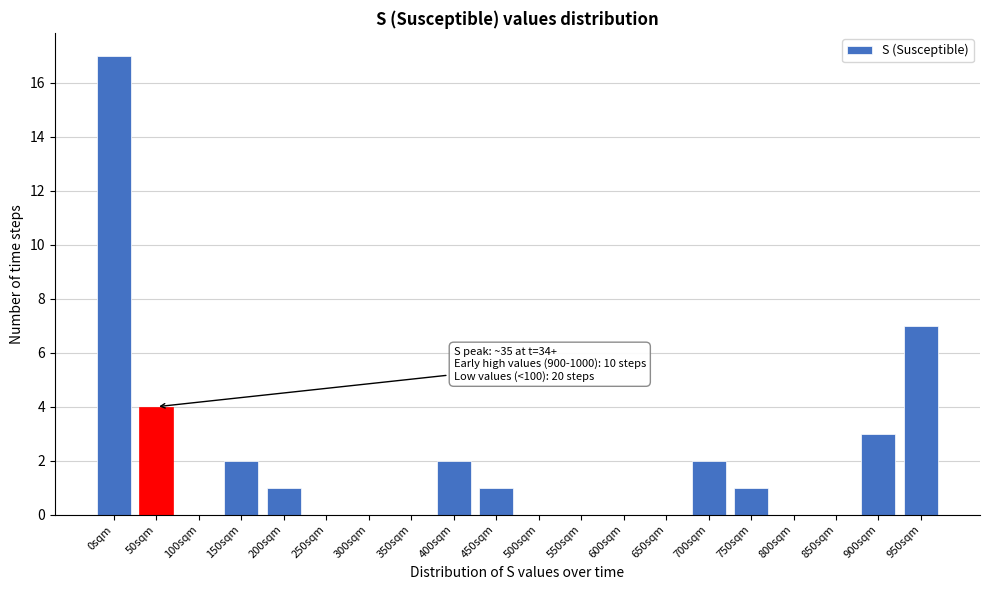

Reading left to right, transcribe all the data shown in this chart.

0sqm=17	50sqm=4	100sqm=0	150sqm=2	200sqm=1	250sqm=0	300sqm=0	350sqm=0	400sqm=2	450sqm=1	500sqm=0	550sqm=0	600sqm=0	650sqm=0	700sqm=2	750sqm=1	800sqm=0	850sqm=0	900sqm=3	950sqm=7